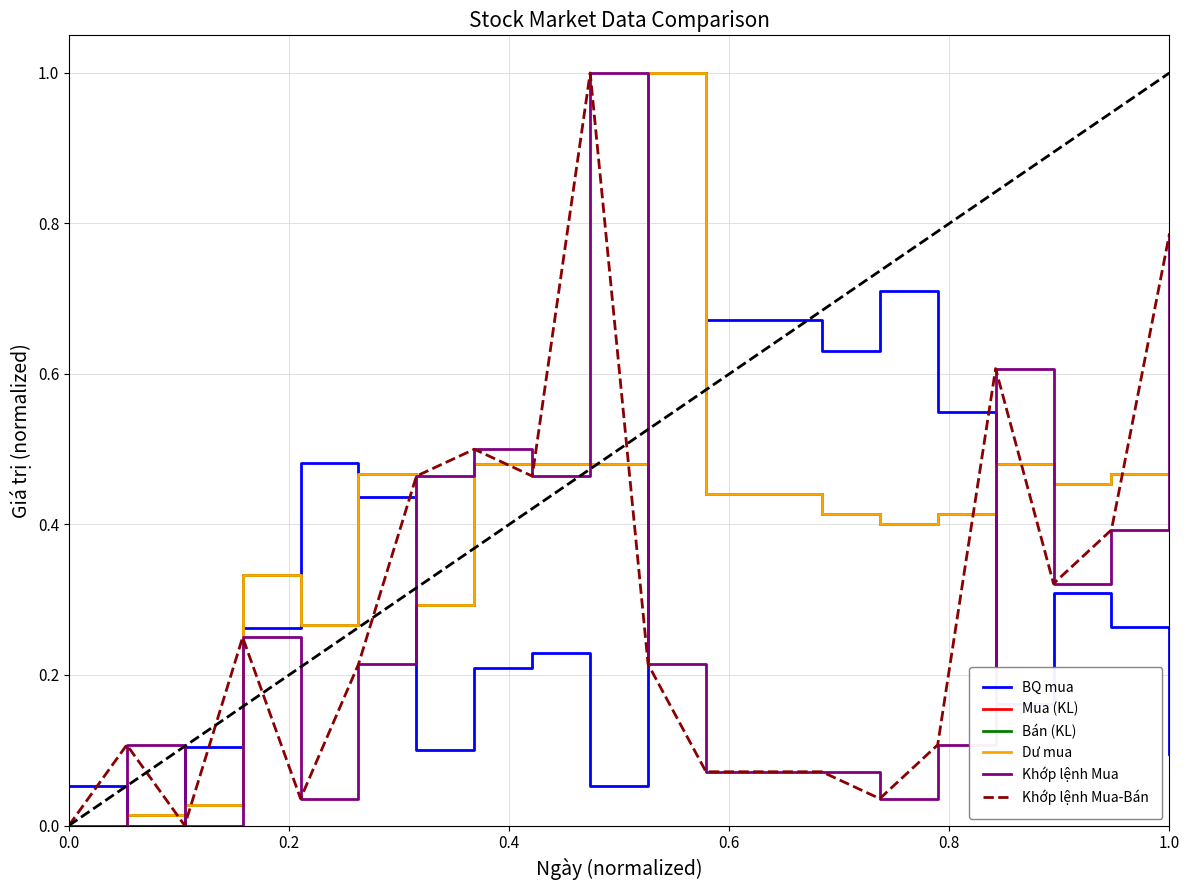

Is this an area chart (filled region under the line)?

No